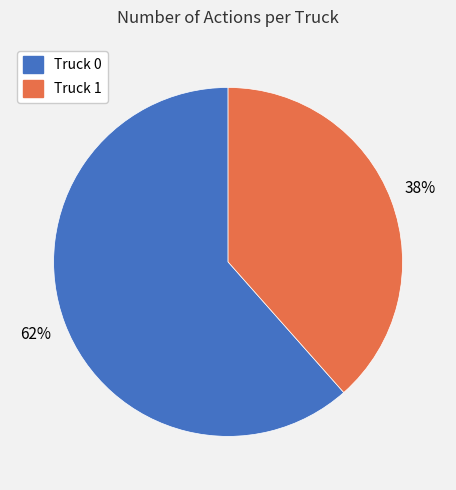

True or false: Truck 1 accounts for 33% of the total.

False